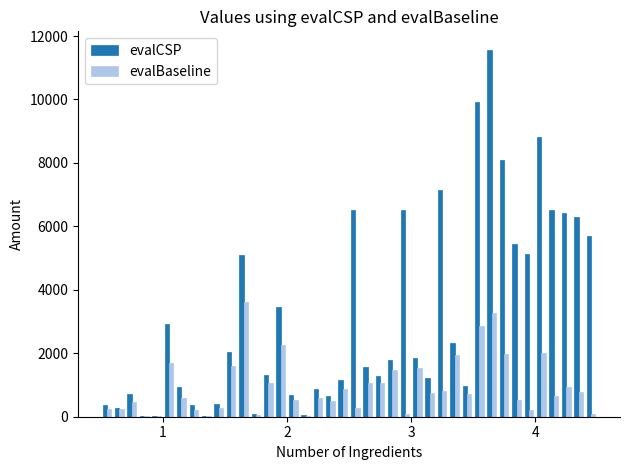

What is the greatest value displayed?

11569.5